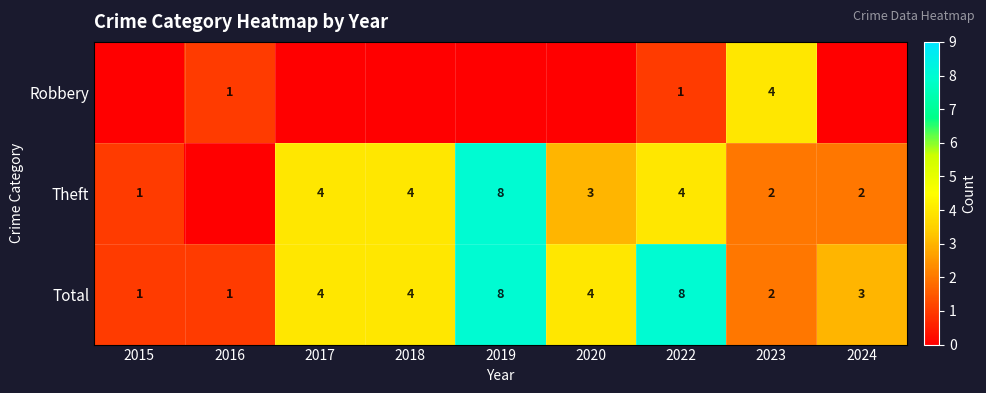

What is the sum of the Theft values at 2022 and 2024?

6